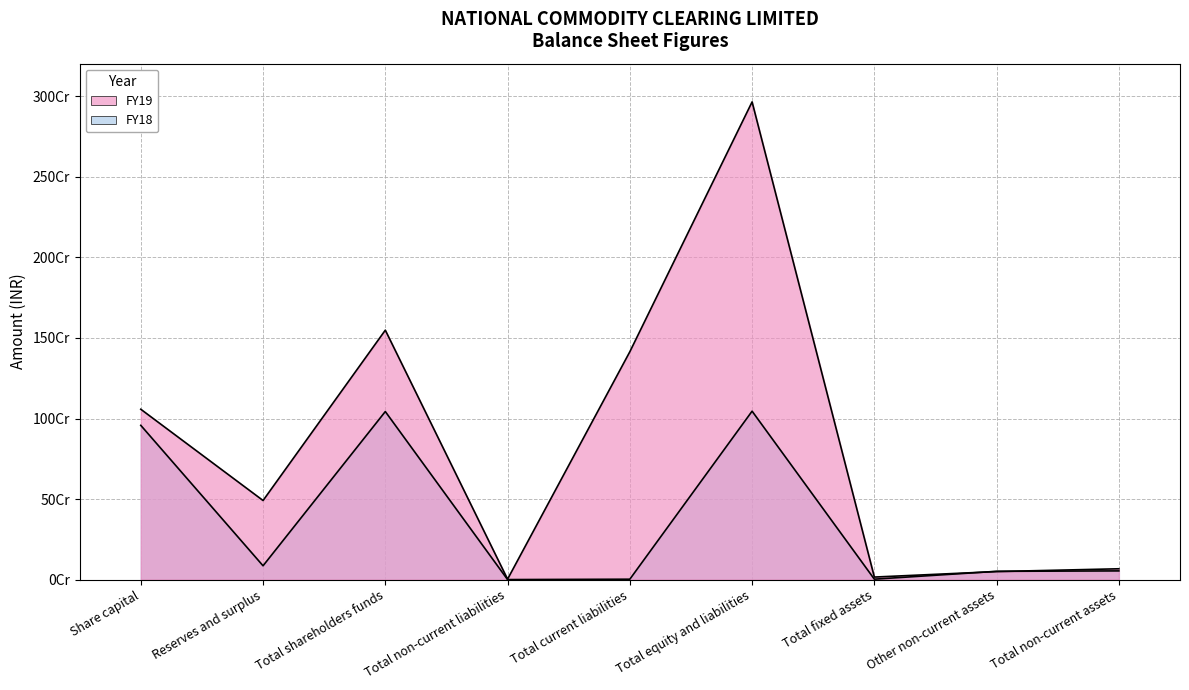

Rank the categories by FY18 value from highest to lowest.

Total equity and liabilities, Total shareholders funds, Share capital, Reserves and surplus, Total non-current assets, Other non-current assets, Total fixed assets, Total current liabilities, Total non-current liabilities